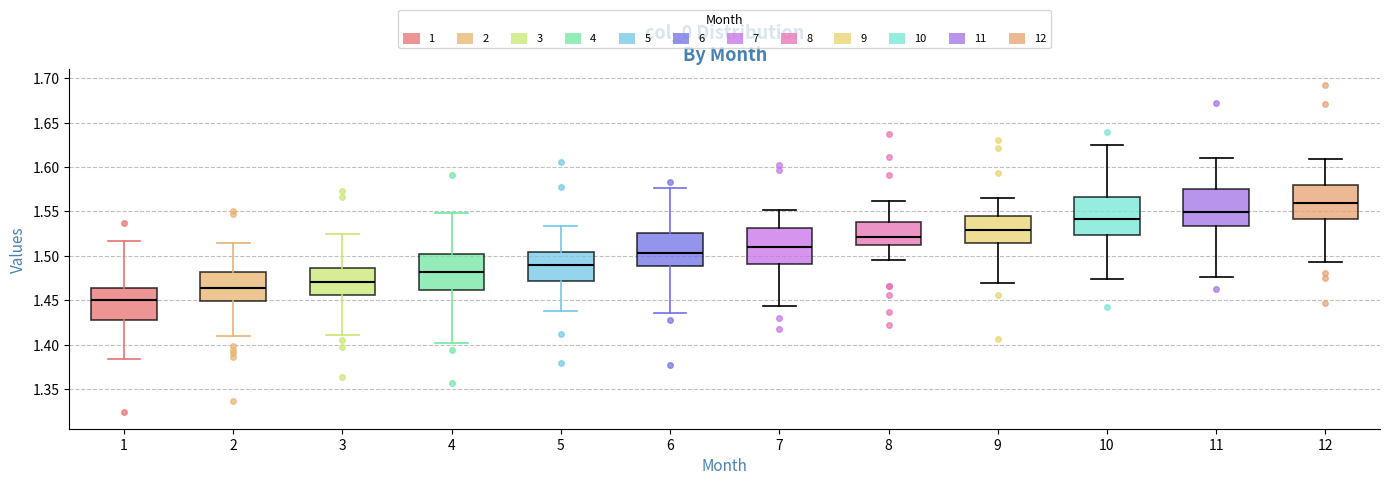

Reading left to right, read every box against the y-axis: the position of its median line, the range the box covers, and the ends of its whiskers. The values are not printed on the chart, so give them approximately, as read against the axis.

1: median 1.450, box 1.430 to 1.465, whiskers 1.385 to 1.515
2: median 1.465, box 1.450 to 1.480, whiskers 1.410 to 1.515
3: median 1.470, box 1.455 to 1.485, whiskers 1.410 to 1.525
4: median 1.480, box 1.460 to 1.500, whiskers 1.400 to 1.550
5: median 1.490, box 1.470 to 1.505, whiskers 1.435 to 1.535
6: median 1.505, box 1.490 to 1.525, whiskers 1.435 to 1.575
7: median 1.510, box 1.490 to 1.530, whiskers 1.445 to 1.550
8: median 1.520, box 1.510 to 1.540, whiskers 1.495 to 1.560
9: median 1.530, box 1.515 to 1.545, whiskers 1.470 to 1.565
10: median 1.540, box 1.525 to 1.565, whiskers 1.475 to 1.625
11: median 1.550, box 1.535 to 1.575, whiskers 1.475 to 1.610
12: median 1.560, box 1.540 to 1.580, whiskers 1.495 to 1.610